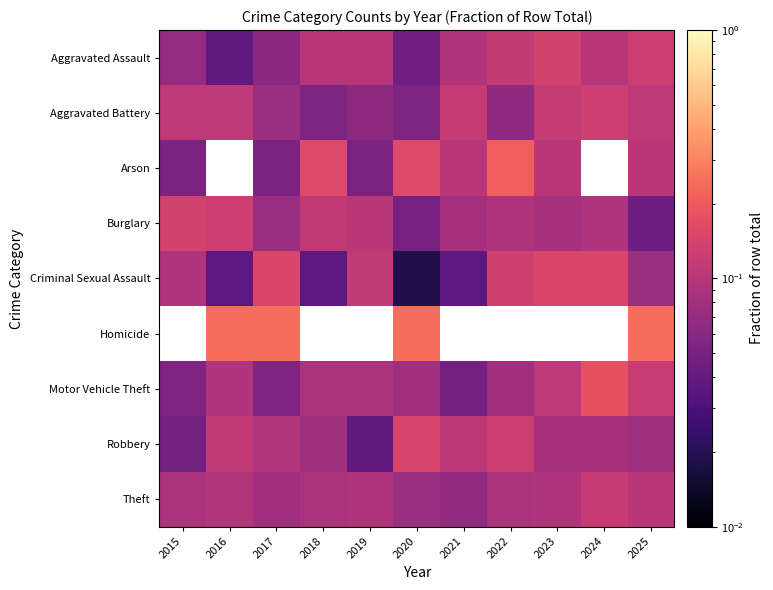

Rank the categories by Aggravated Assault value from lowest to highest.

2016, 2020, 2017, 2015, 2021, 2018, 2019, 2024, 2022, 2025, 2023